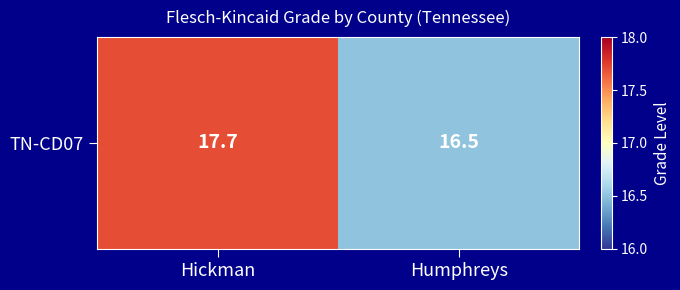

What is the difference between the values at Humphreys and Hickman?

1.2